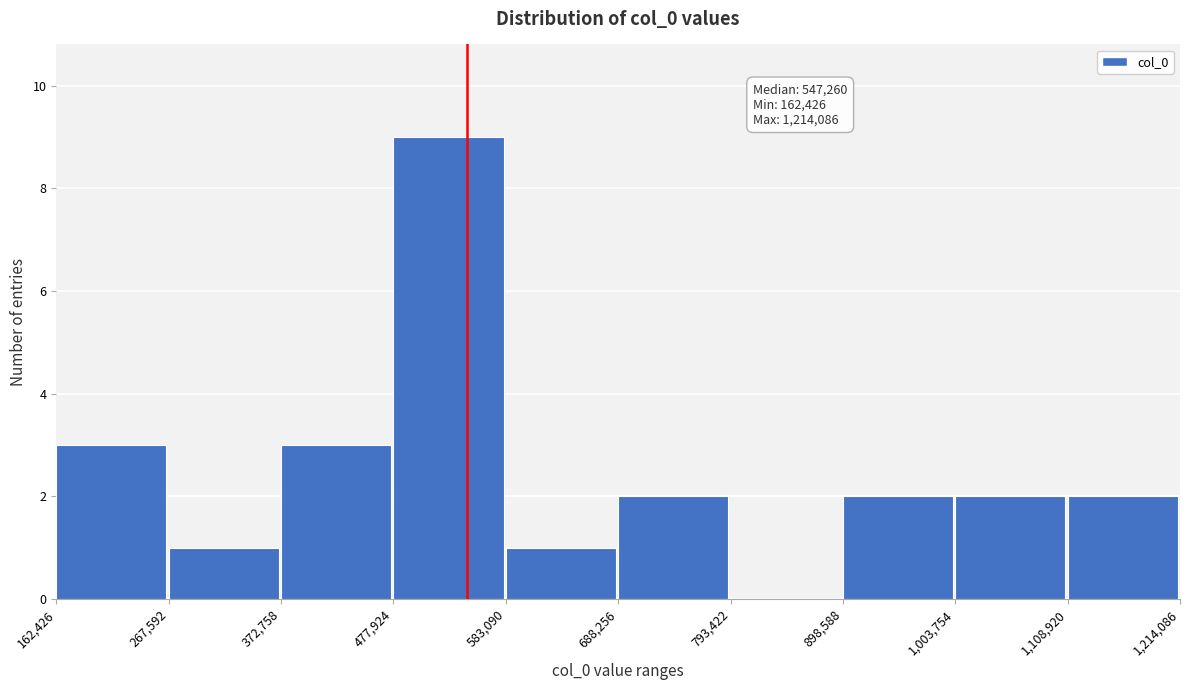

Which range on the x-axis has the tallest bar?

477,924 to 583,090